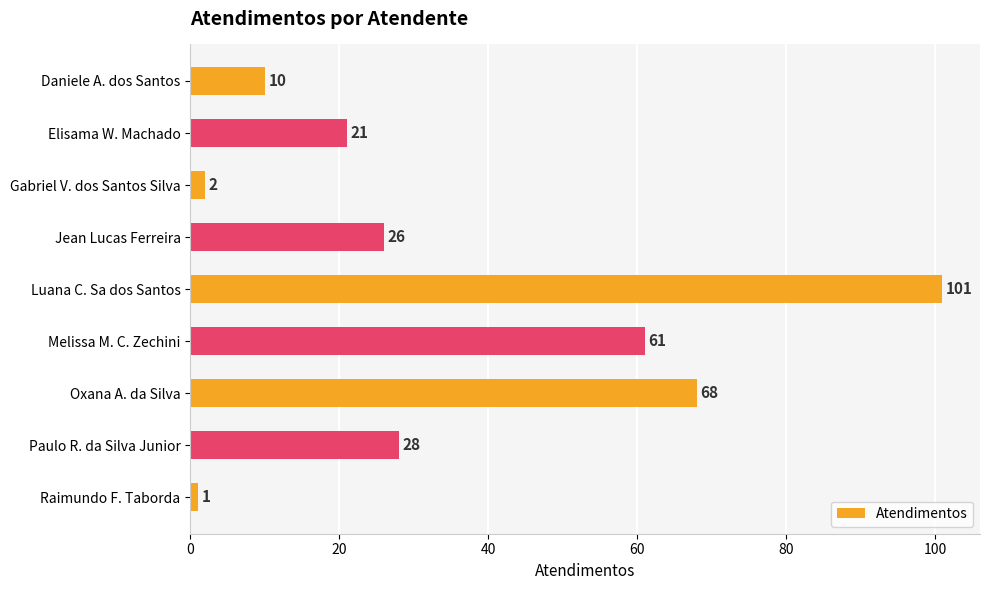

What is the value of the 3rd bar from the top?

2